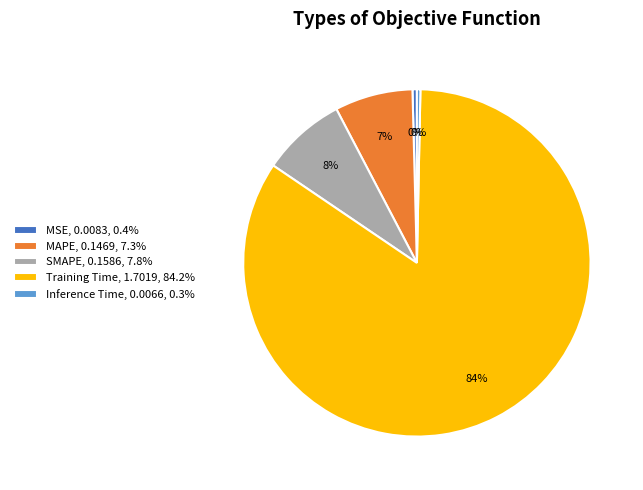

Which category has the biggest portion of the pie?

Training Time